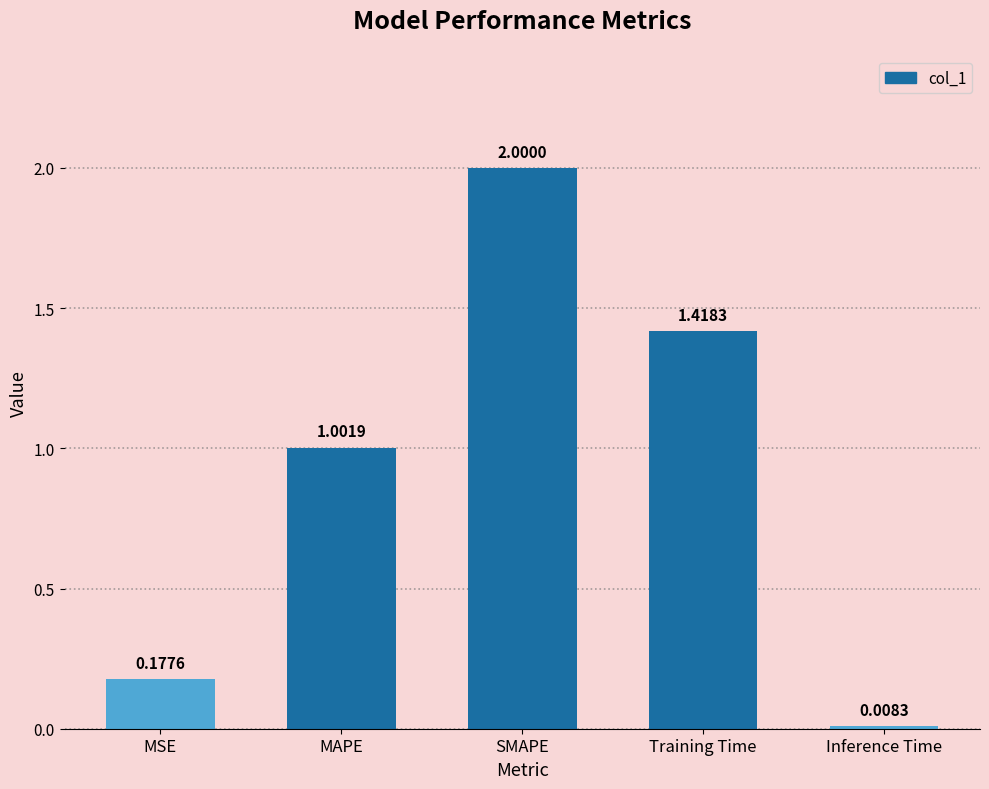

At which label is the value closest to 1?

MAPE